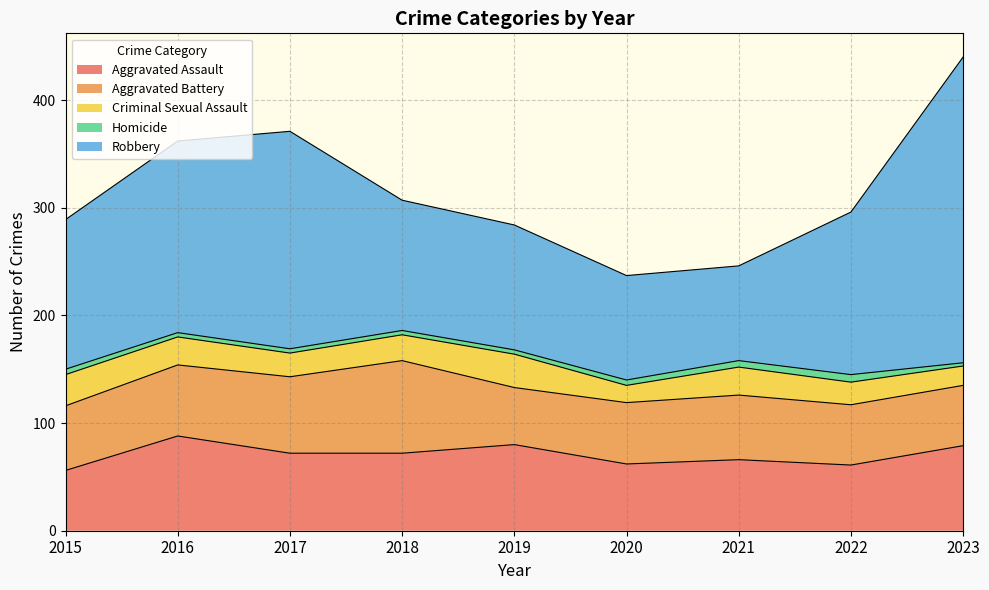

Reading right to left, what are all the values shown in this chart?

Aggravated Assault: 79	61	66	62	80	72	72	88	56
Aggravated Battery: 56	56	60	57	53	86	71	66	60
Criminal Sexual Assault: 18	21	26	16	31	24	22	26	29
Homicide: 3	7	6	5	4	4	4	4	5
Robbery: 284	151	88	97	116	121	202	178	139